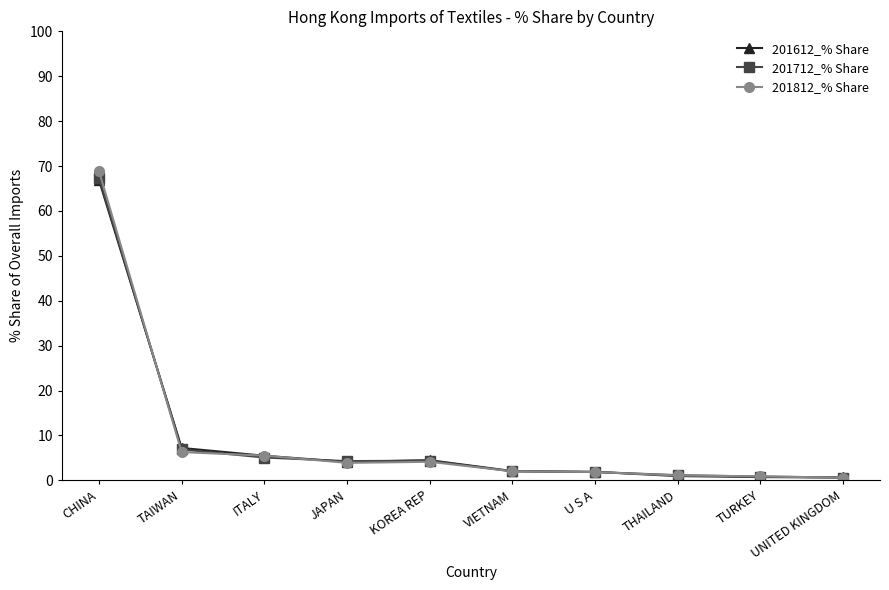

What is the spread (max minus min) of values at TAIWAN?

0.9